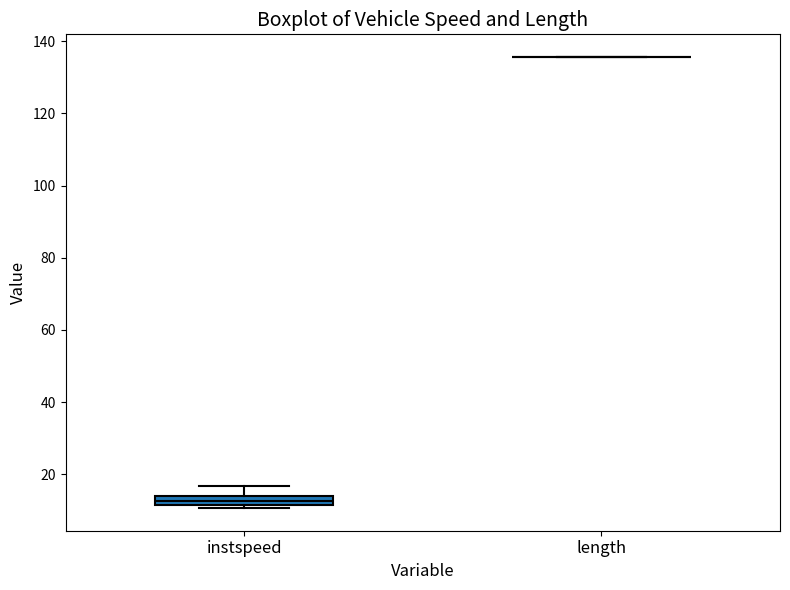

Which box is the tallest, from its lower edge to its upper edge?

instspeed